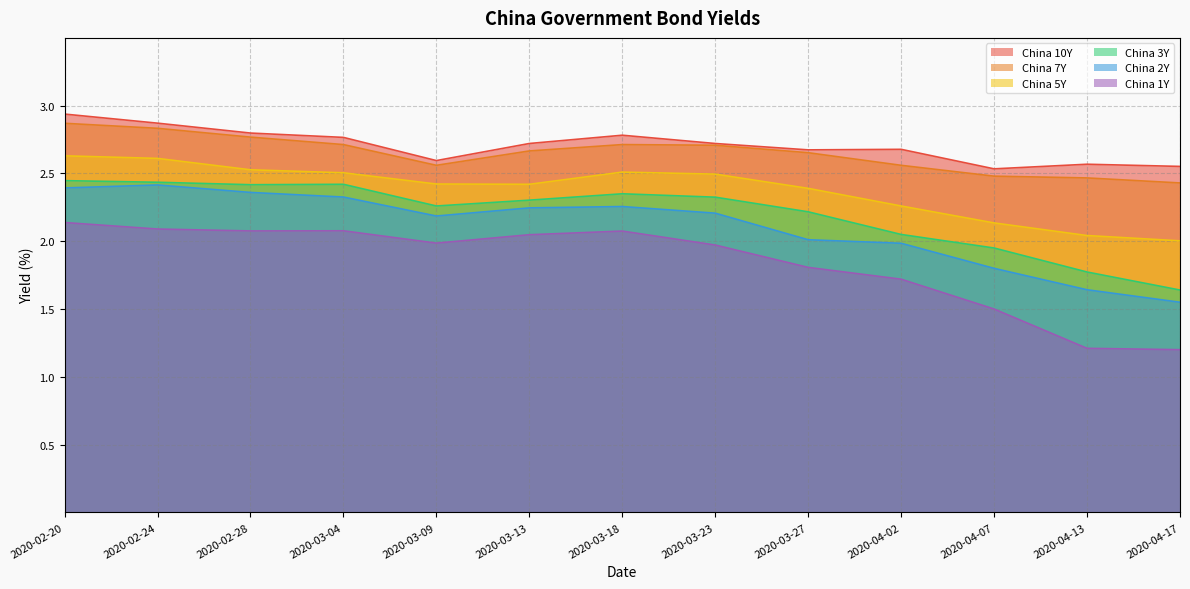

What is the difference between the maximum and minimum values in the China 2Y series?

0.9